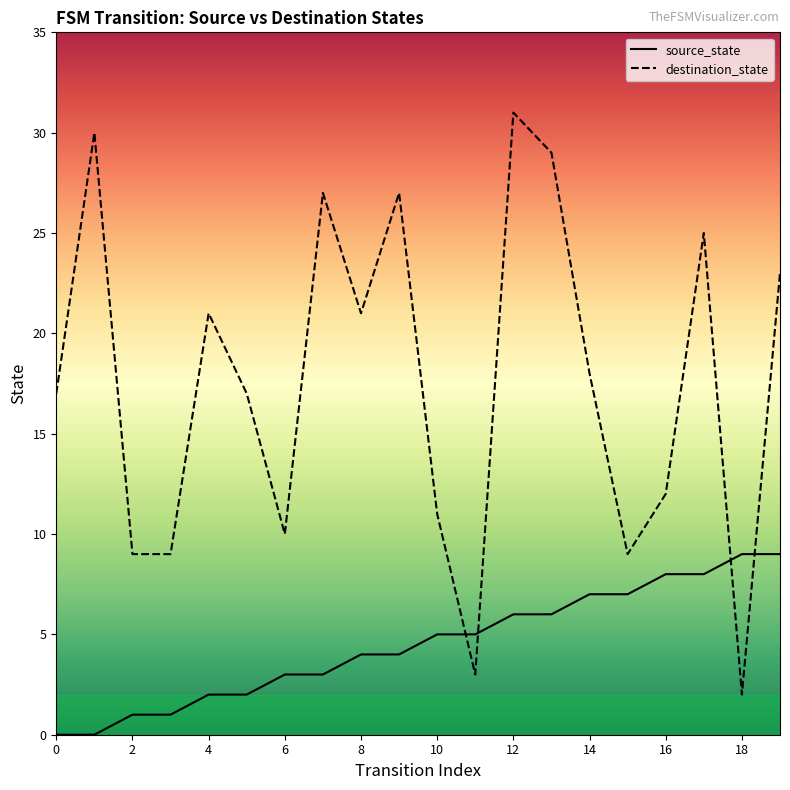

Rank the series by their average value, from lowest to highest.

source_state, destination_state